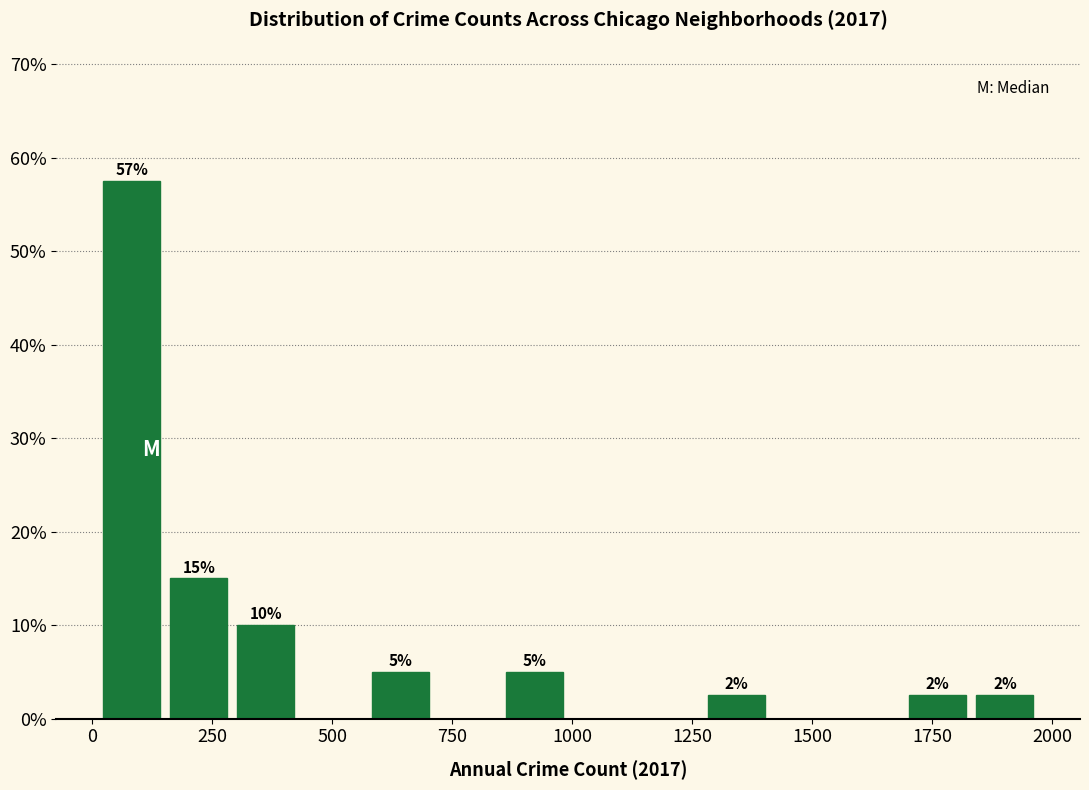

Read against the x-axis, roughly where is the centre of the tallest bar?

100